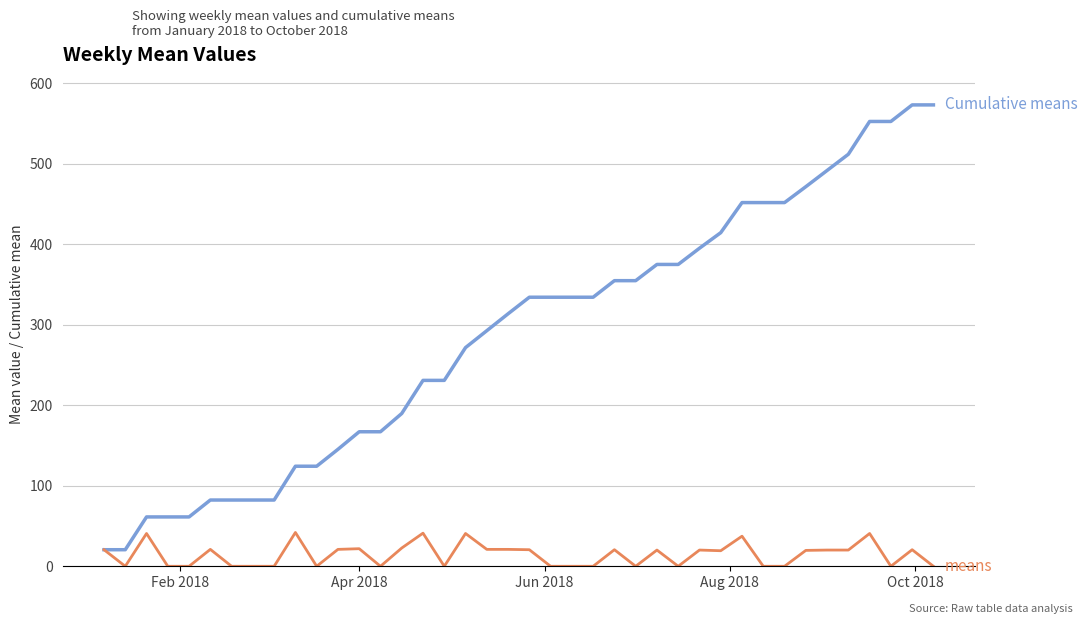

What is the maximum value shown in the chart?

573.3